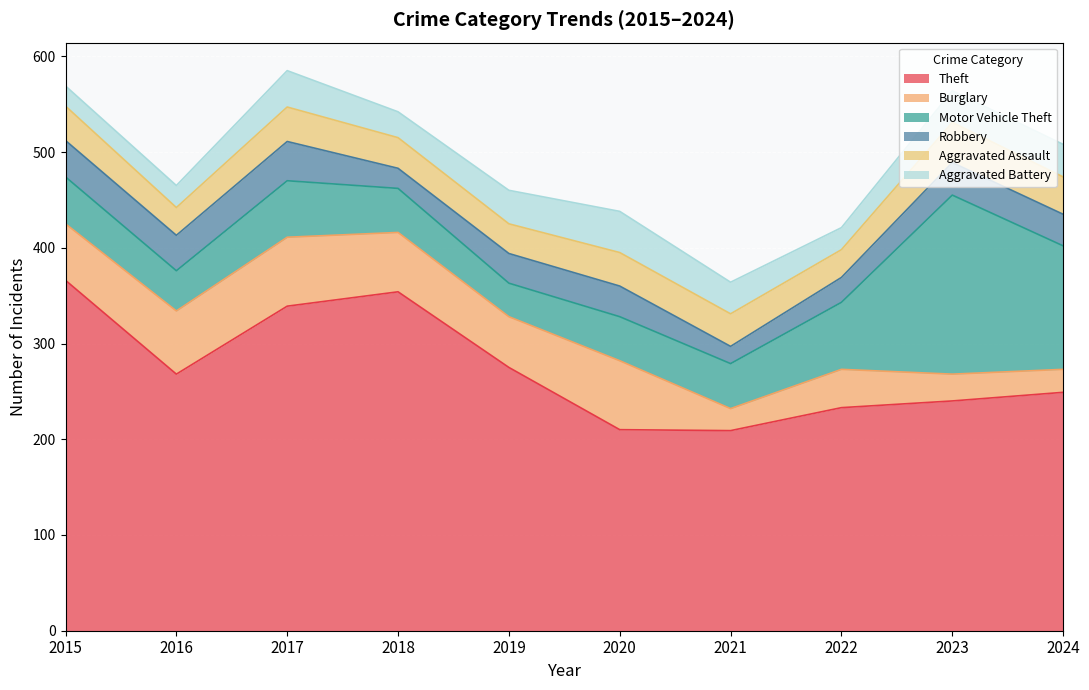

Which category has the highest value across all series?

2015